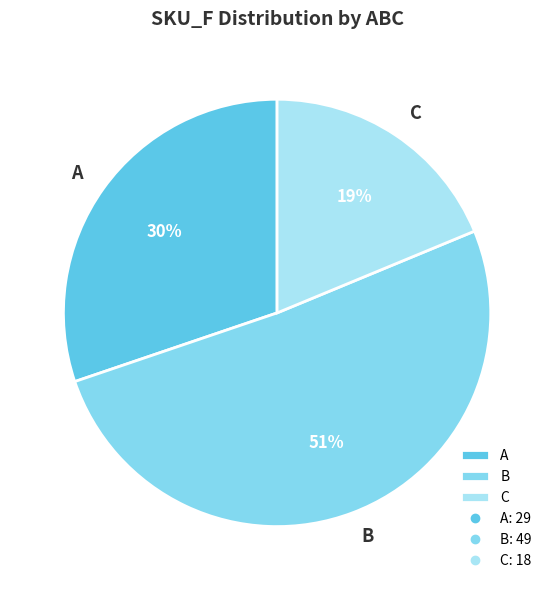

Between C and A, which is larger?

A